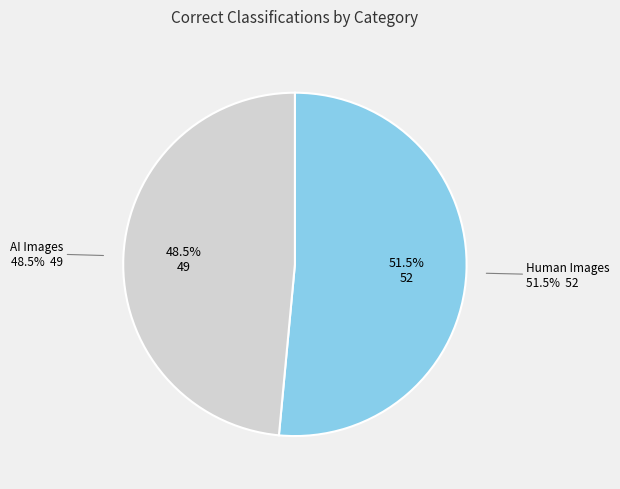

Combined, do Human Images and AI Images account for over 50%?

Yes